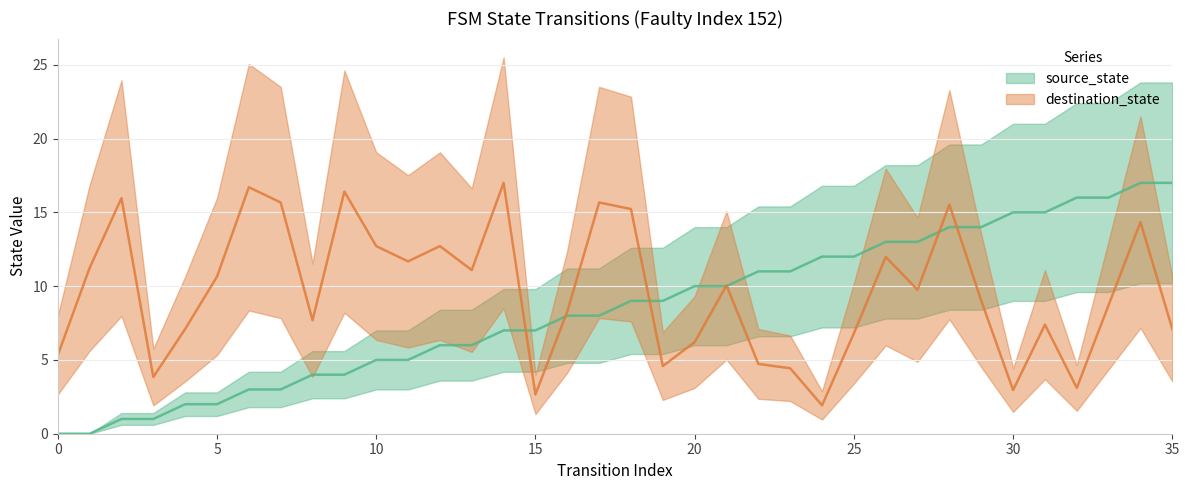

Rank the categories by source_state value from highest to lowest.

34, 35, 32, 33, 30, 31, 28, 29, 26, 27, 24, 25, 22, 23, 20, 21, 18, 19, 16, 17, 14, 15, 12, 13, 10, 11, 8, 9, 6, 7, 4, 5, 2, 3, 0, 1